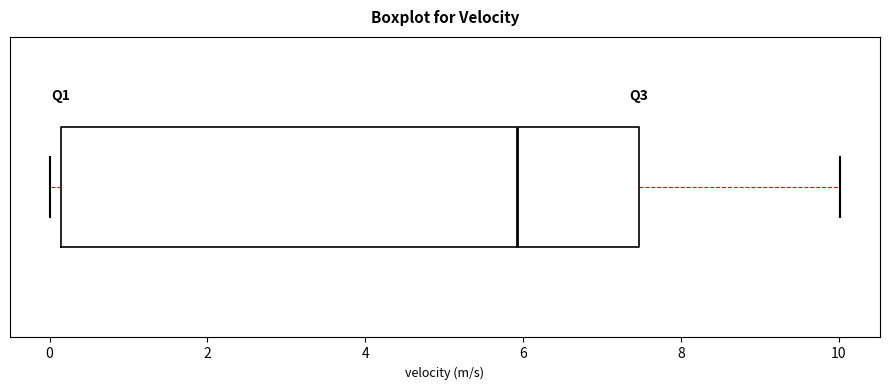

Where does the right whisker of the box end on the x-axis? The values are not printed on the chart, so give them approximately, as read against the axis.

10.0